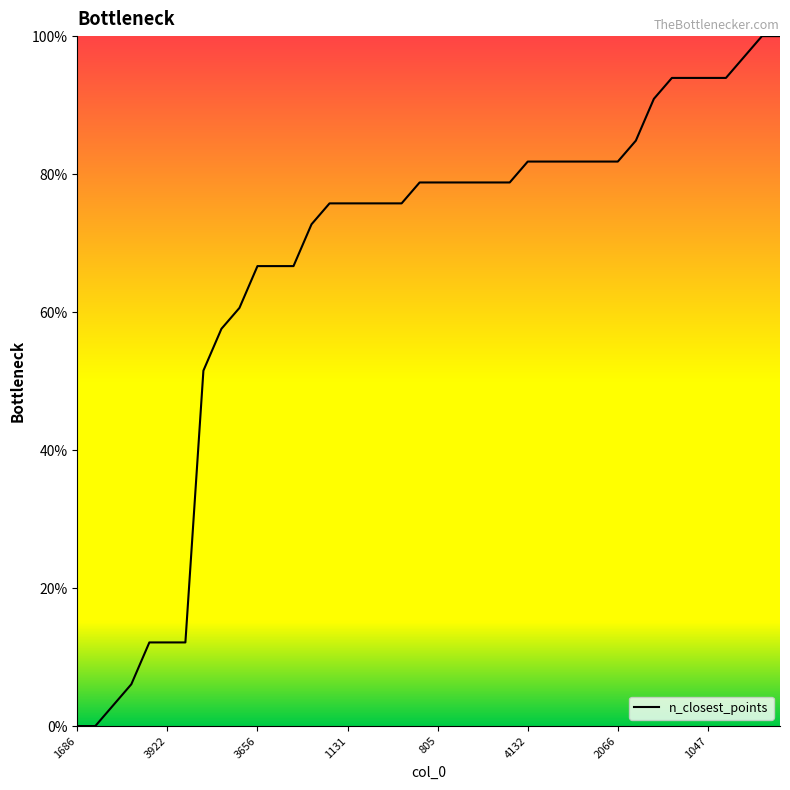

Reading left to right, what are all the values shown in this chart?

0.0	0.0	3.0	6.1	12.1	12.1	12.1	51.5	57.6	60.6	66.7	66.7	66.7	72.7	75.8	75.8	75.8	75.8	75.8	78.8	78.8	78.8	78.8	78.8	78.8	81.8	81.8	81.8	81.8	81.8	81.8	84.8	90.9	93.9	93.9	93.9	93.9	97.0	100.0	100.0